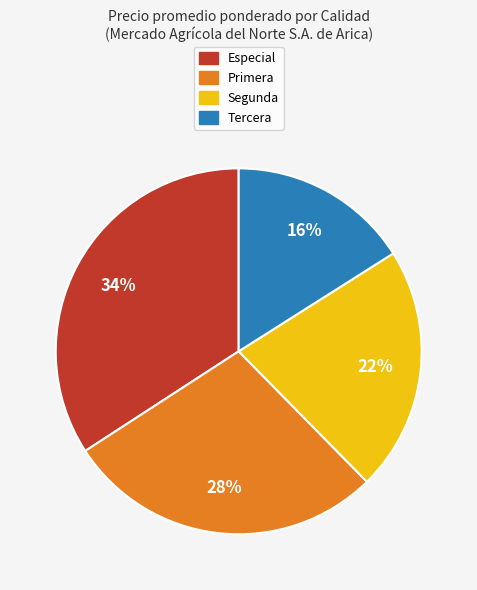

Is the sum of Segunda and Especial greater than half?

Yes